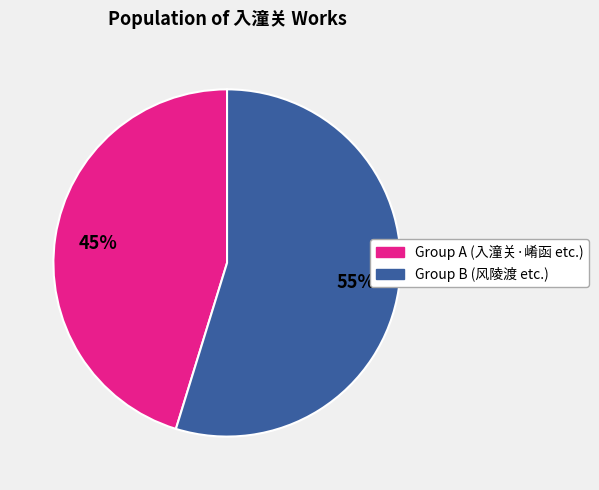

To the nearest percent, what is the difference between the largest and smallest slice percentages?

10%